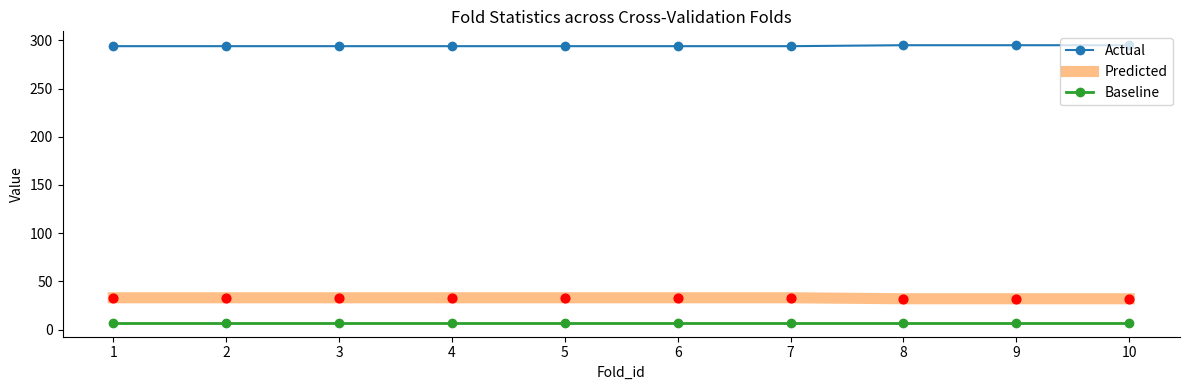

At how many categories does at least one series exceed 40?

10